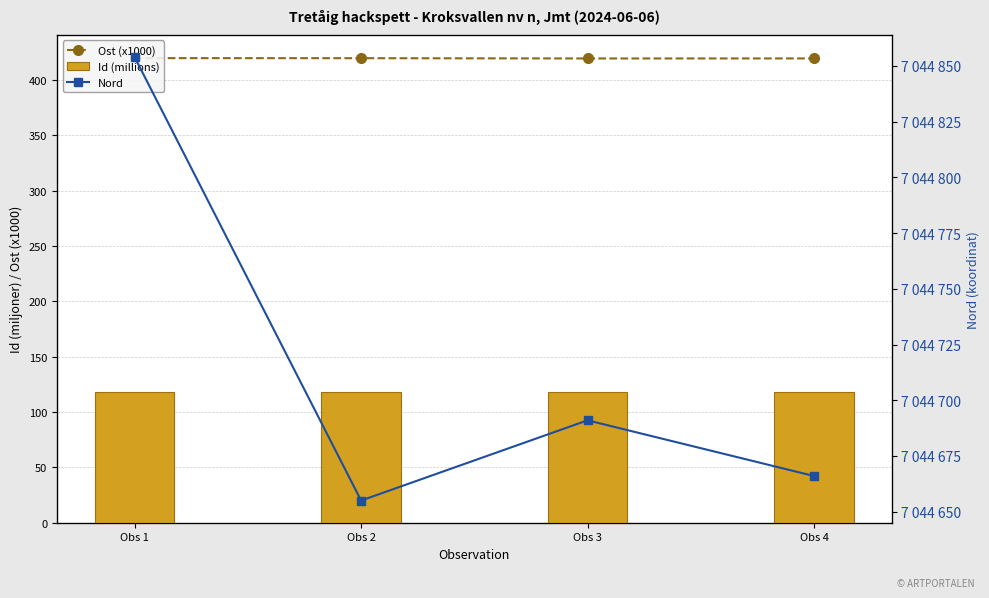

Count the number of categories in the chart.

4